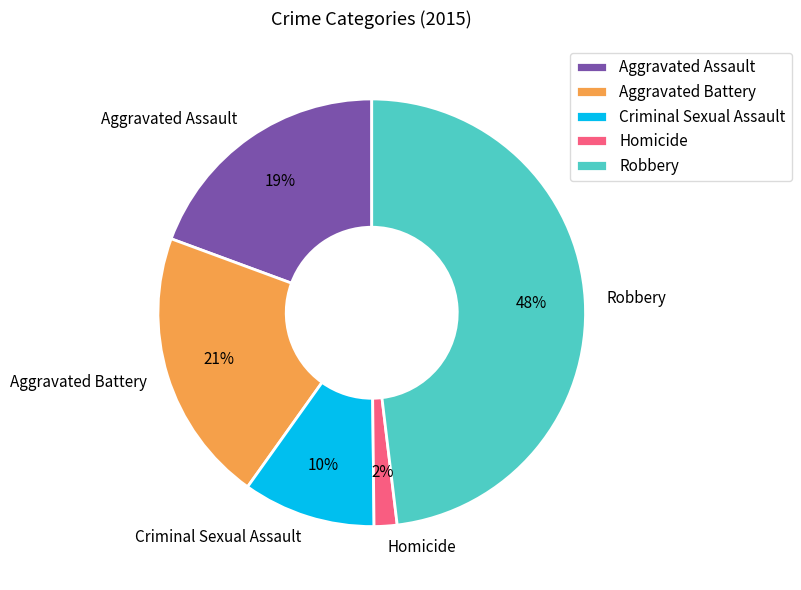

What is the ratio of the value at Aggravated Battery to the value at Robbery?

0.4